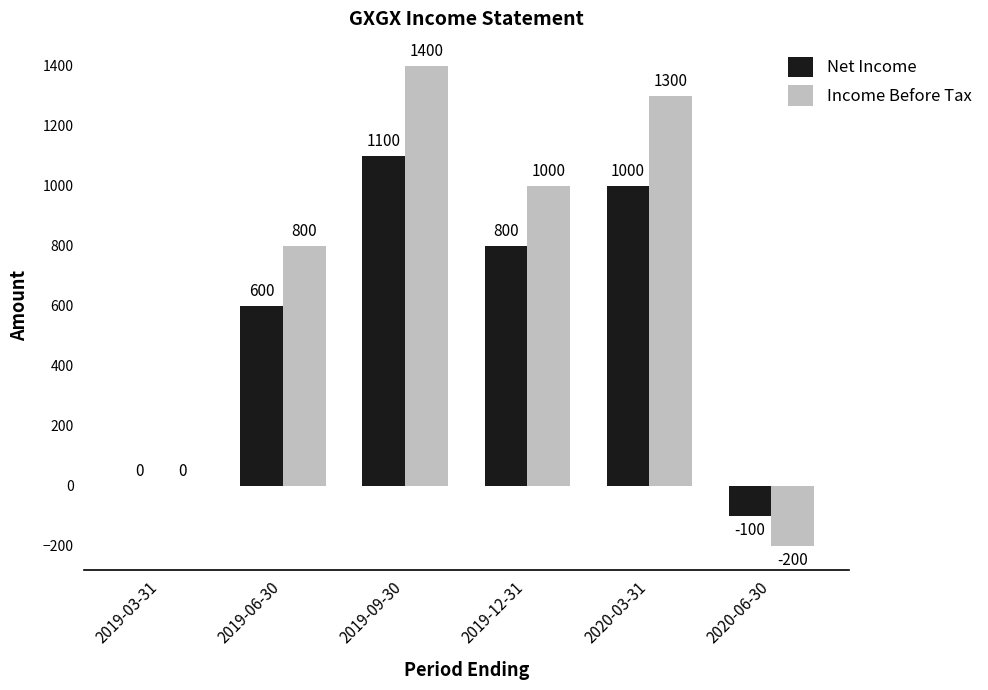

What is the highest value of the Income Before Tax series?

1400